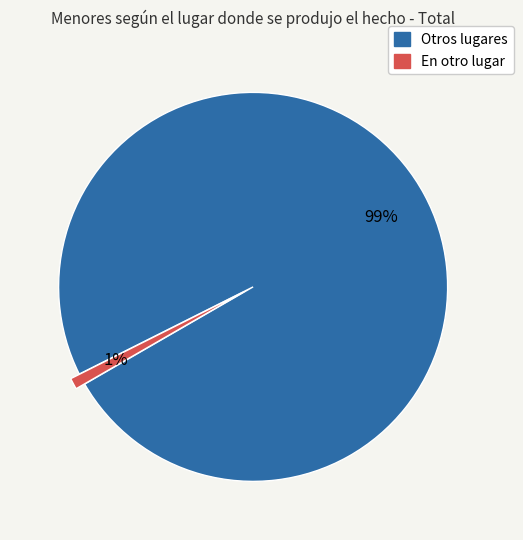

Is there any slice that represents more than half of the pie?

Yes